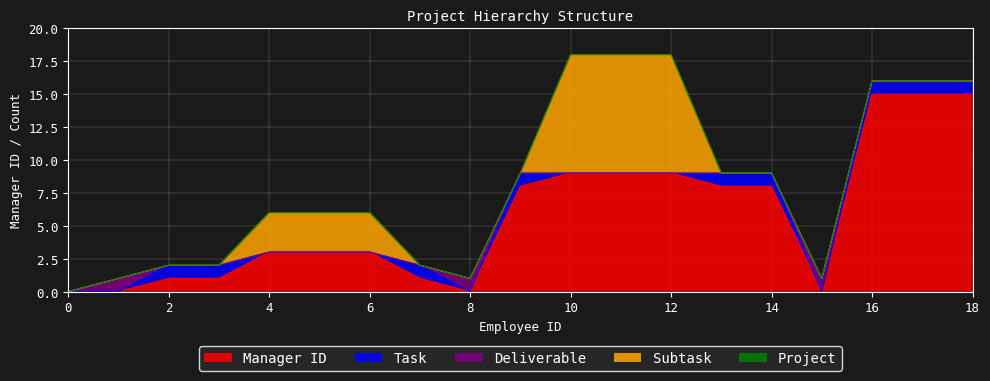

Reading right to left, what are all the values shown in this chart?

Project: 18=0	17=0	16=0	15=0	14=0	13=0	12=0	11=0	10=0	9=0	8=0	7=0	6=0	5=0	4=0	3=0	2=0	1=0	0=0
Deliverable: 18=0	17=0	16=0	15=1	14=0	13=0	12=0	11=0	10=0	9=0	8=1	7=0	6=0	5=0	4=0	3=0	2=0	1=1	0=0
Task: 18=1	17=1	16=1	15=0	14=1	13=1	12=0	11=0	10=0	9=1	8=0	7=1	6=0	5=0	4=0	3=1	2=1	1=0	0=0
Subtask: 18=0	17=0	16=0	15=0	14=0	13=0	12=9	11=9	10=9	9=0	8=0	7=0	6=3	5=3	4=3	3=0	2=0	1=0	0=0
Manager ID: 18=15	17=15	16=15	15=0	14=8	13=8	12=9	11=9	10=9	9=8	8=0	7=1	6=3	5=3	4=3	3=1	2=1	1=0	0=0